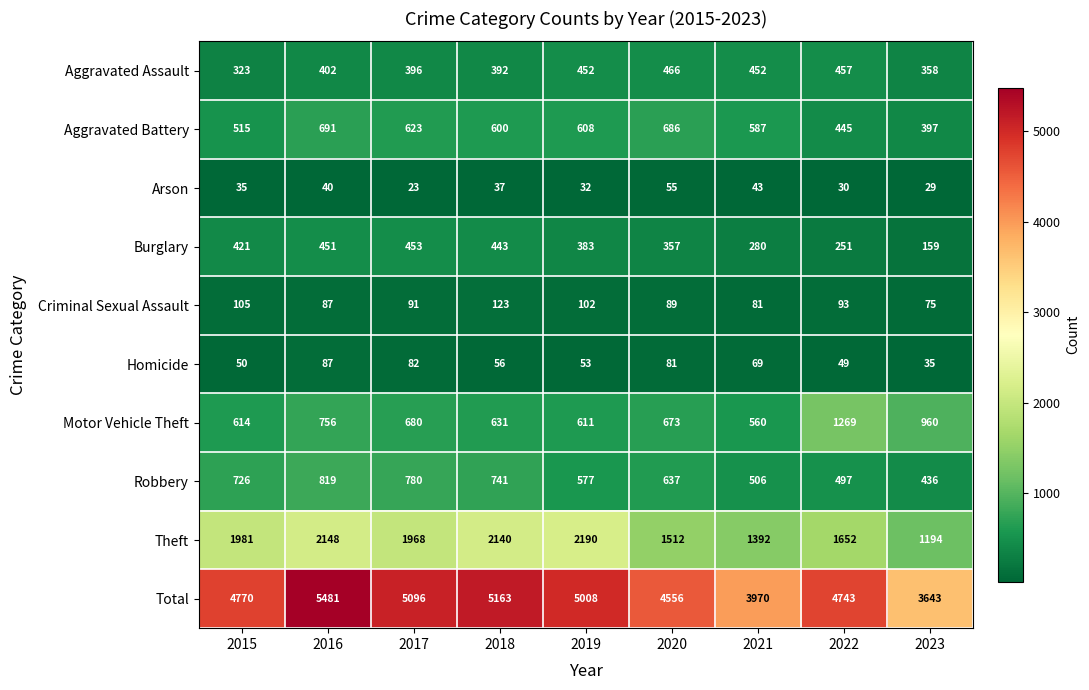

What is the difference between the highest and lowest values at 2016?

5441